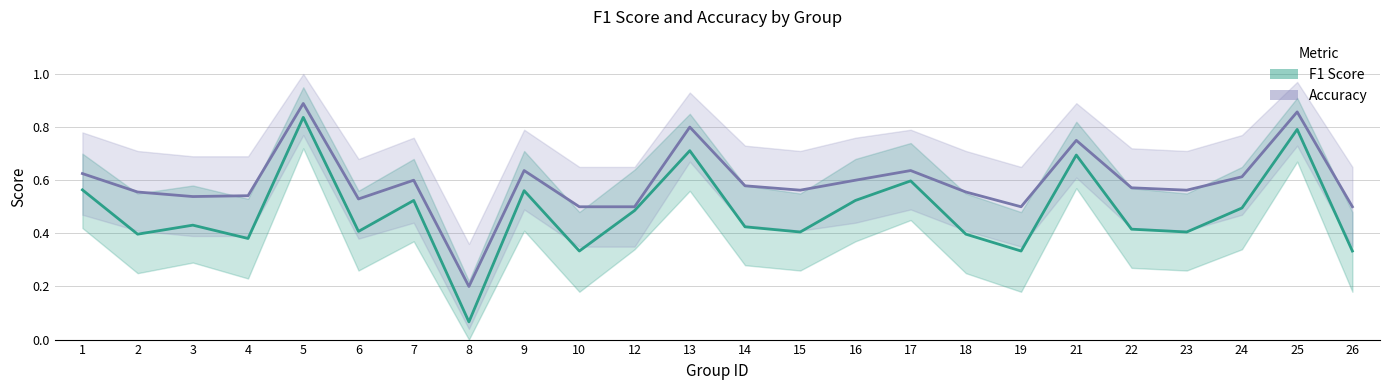

What is the value of the F1 Score point at the 20th from the left?

0.4